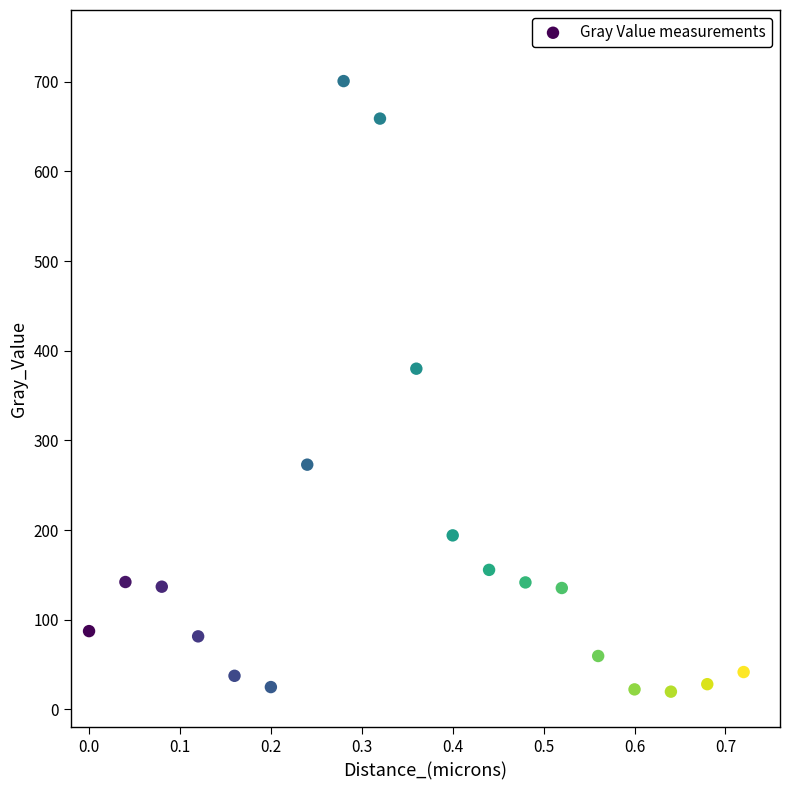

What is the range of Y values (max minus min)?

680.8